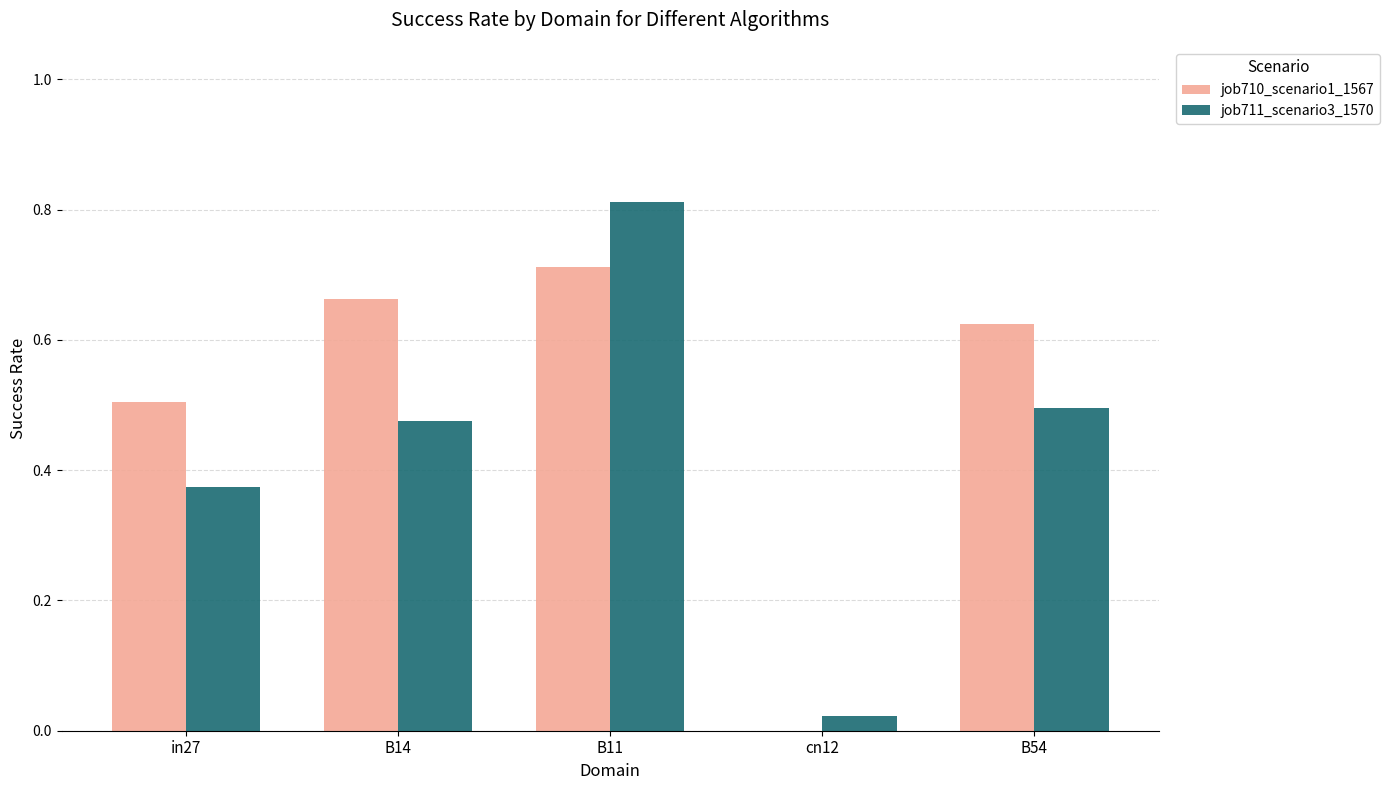

Which label corresponds to the largest value in the chart?

B11